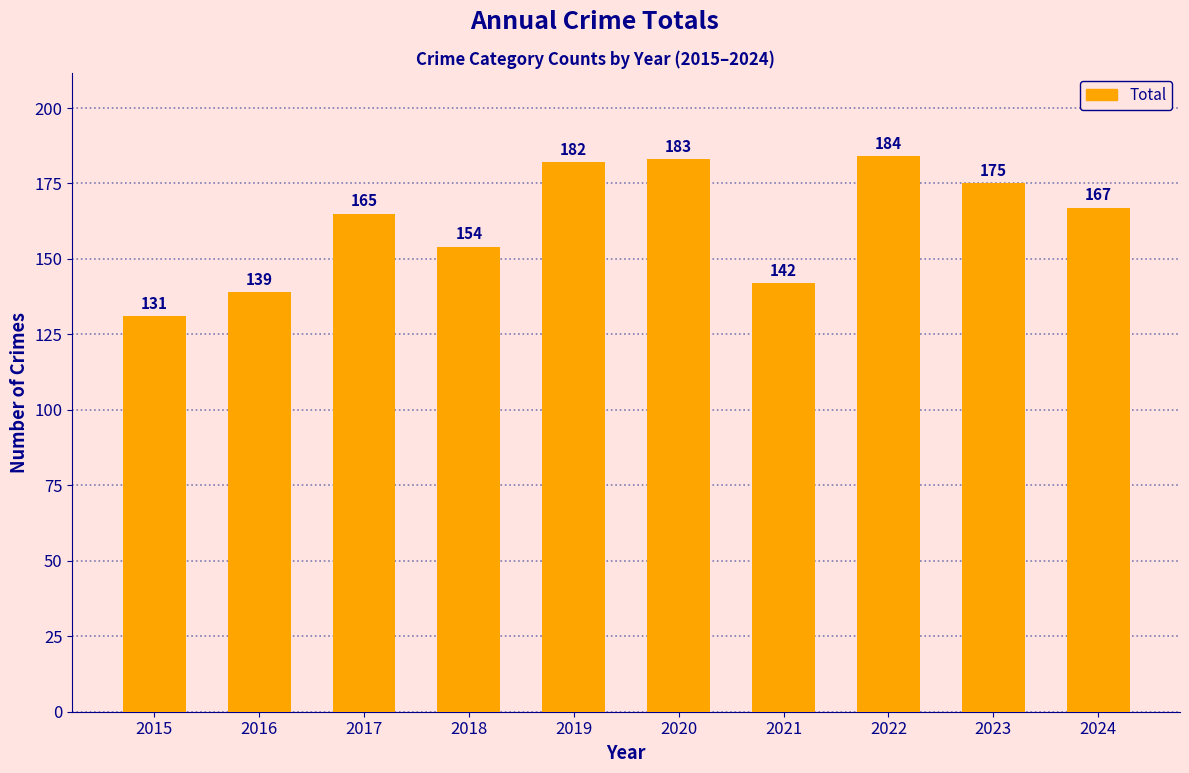

At which label is the value closest to 157?

2018